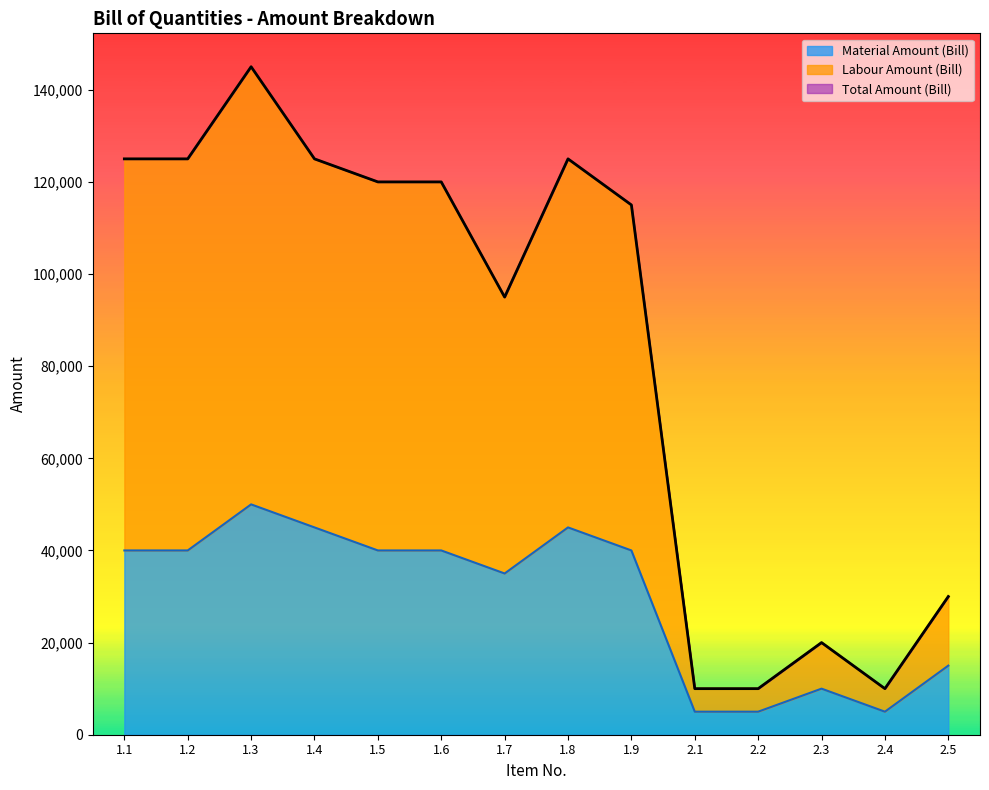

What is the label of the 2nd point from the right?

2.4